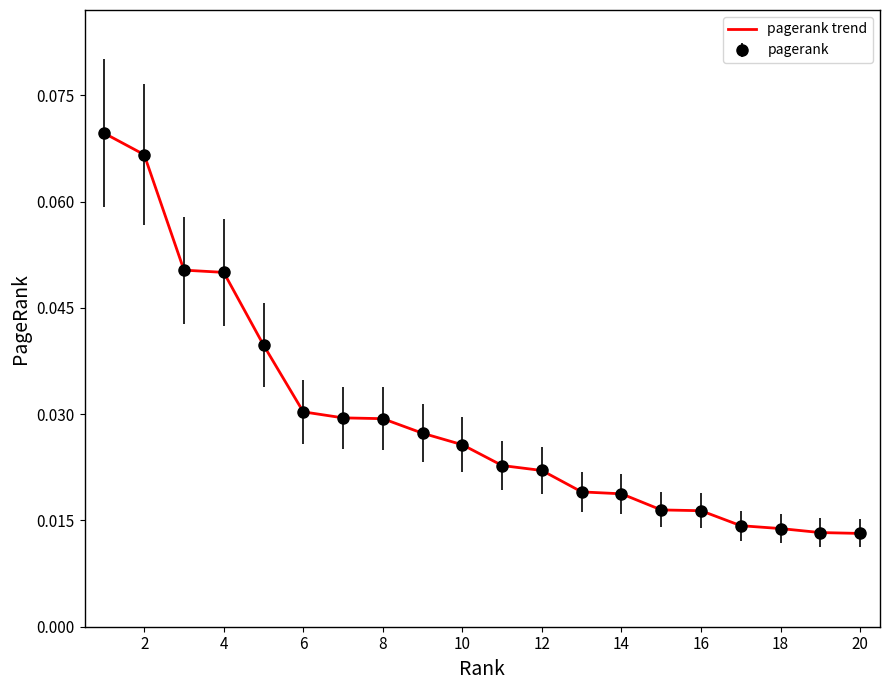

Is this an area chart (filled region under the line)?

No